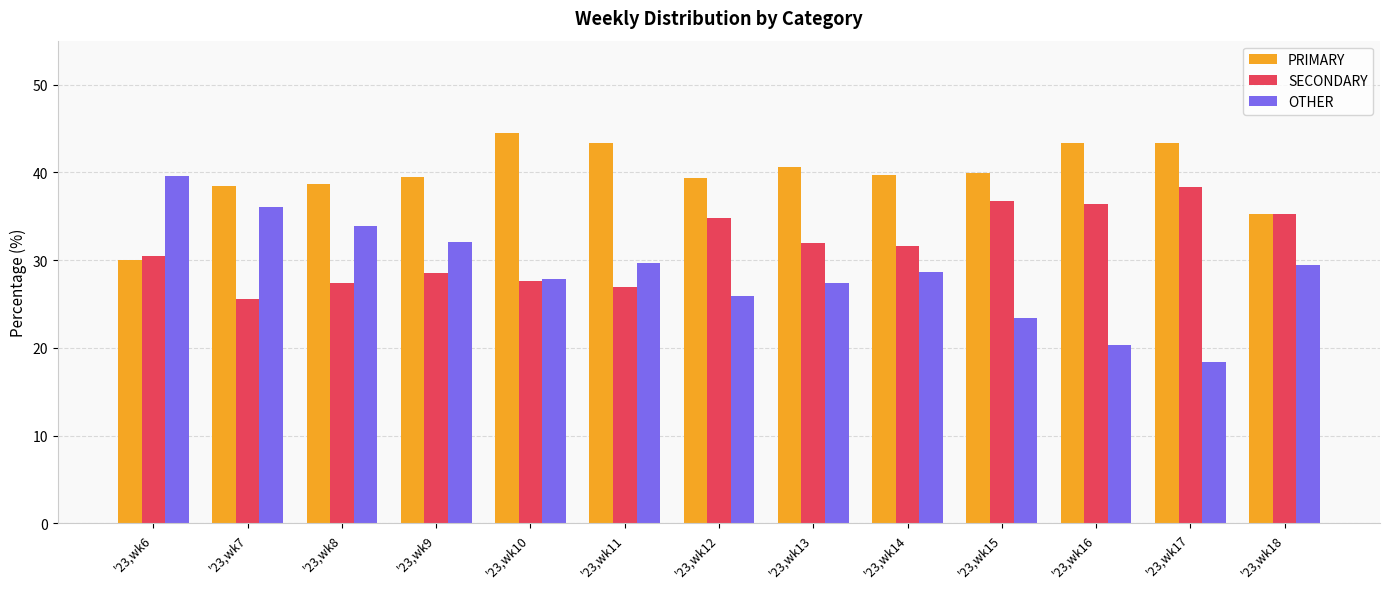

What is the average value of the PRIMARY series?

39.7